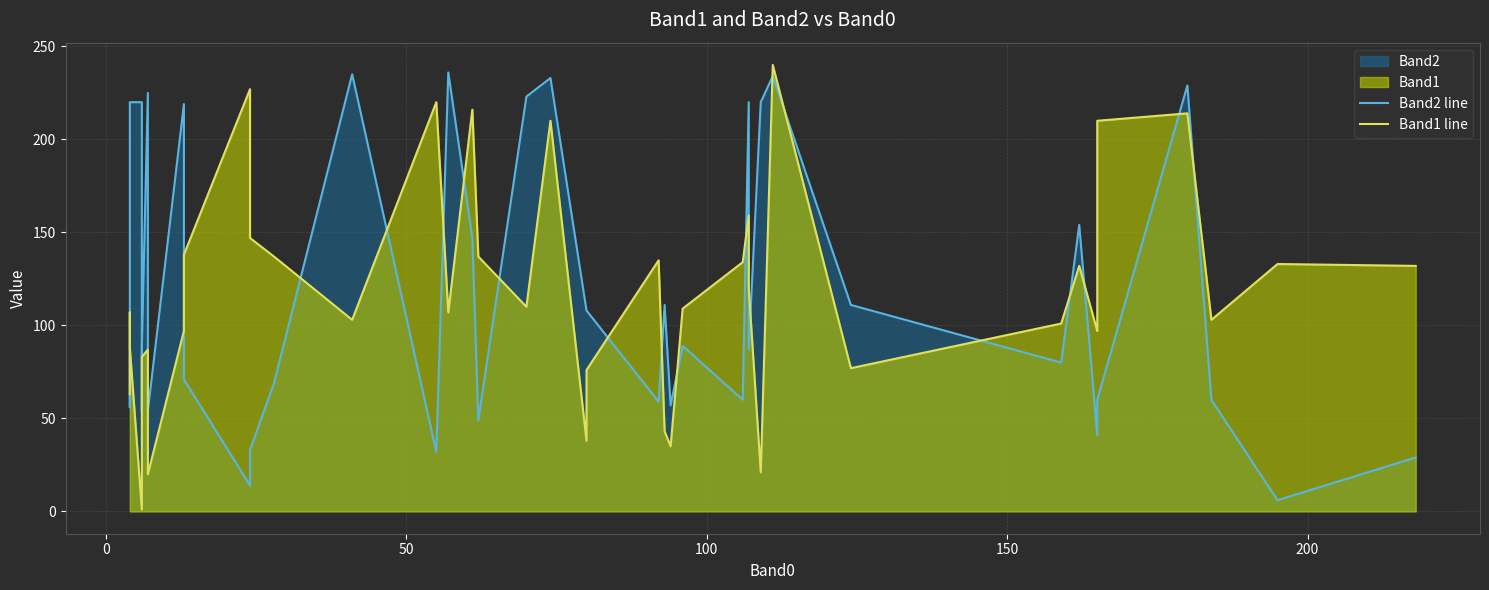

What is the label of the 33rd point from the right?

7